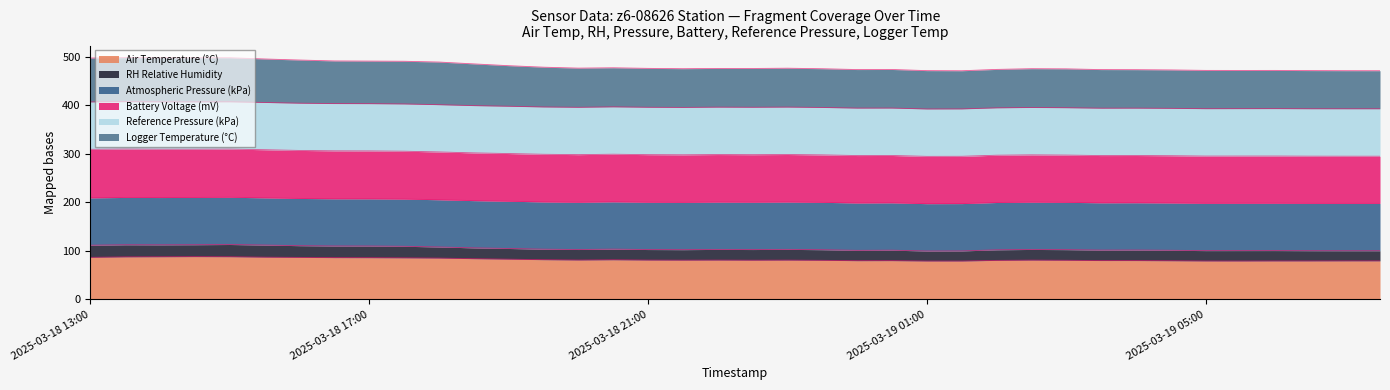

What position from the right is 2025-03-19 06:00?

4